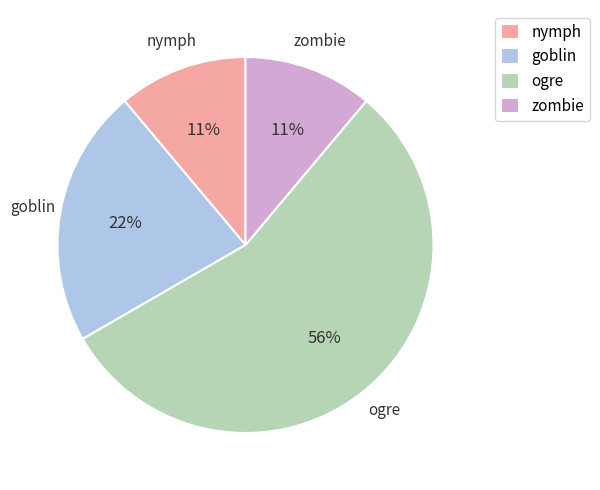

How many slices are in this pie chart?

4